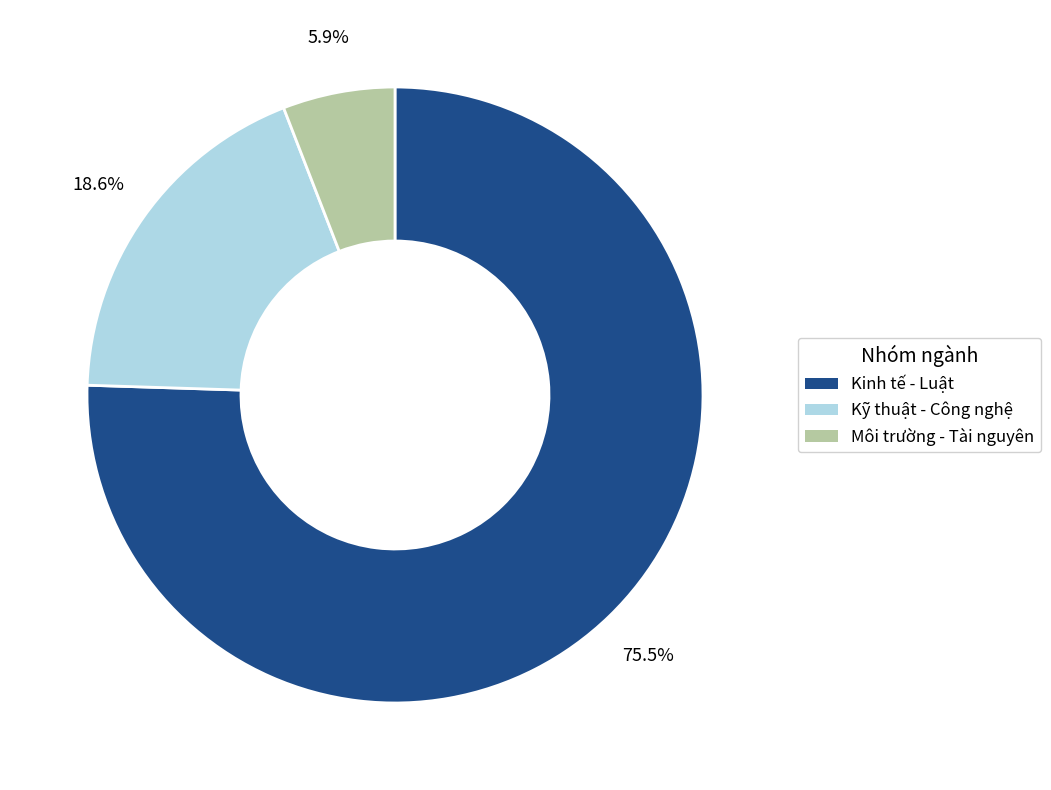

Is there any slice that represents more than half of the pie?

Yes